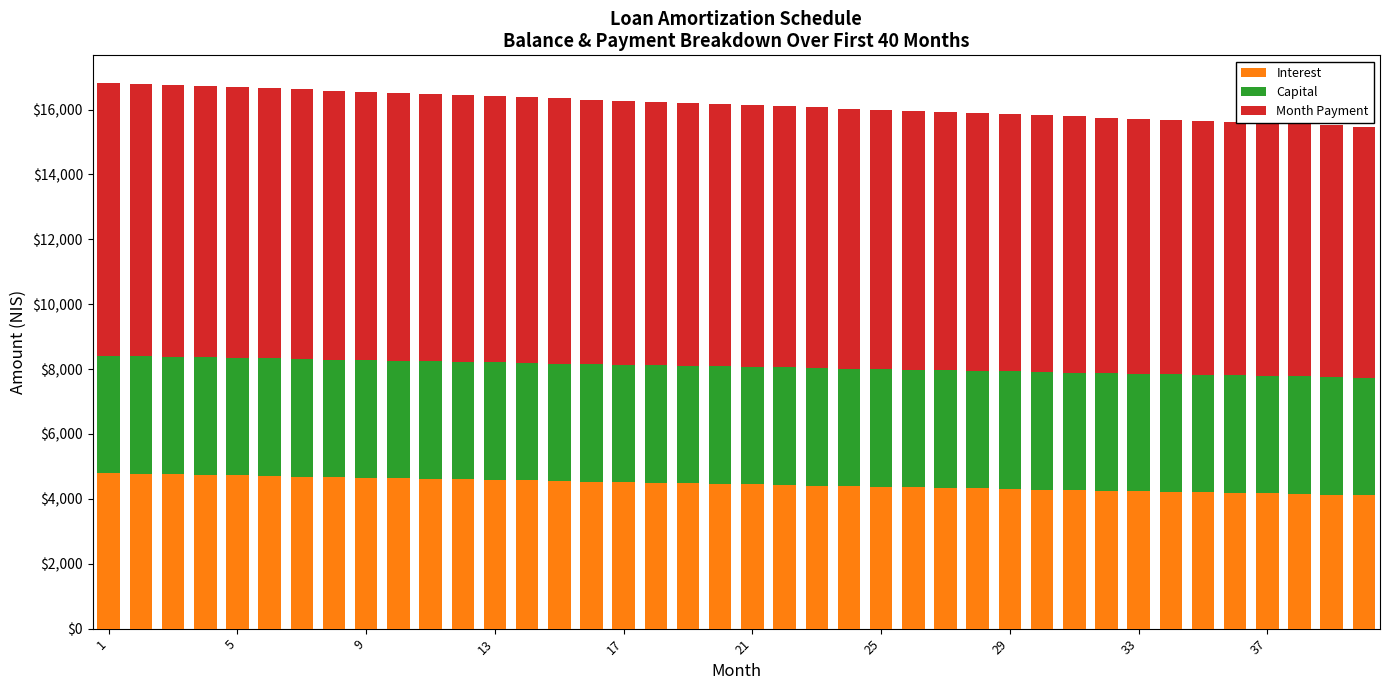

What is the difference between the maximum and minimum values in the Interest series?

677.1